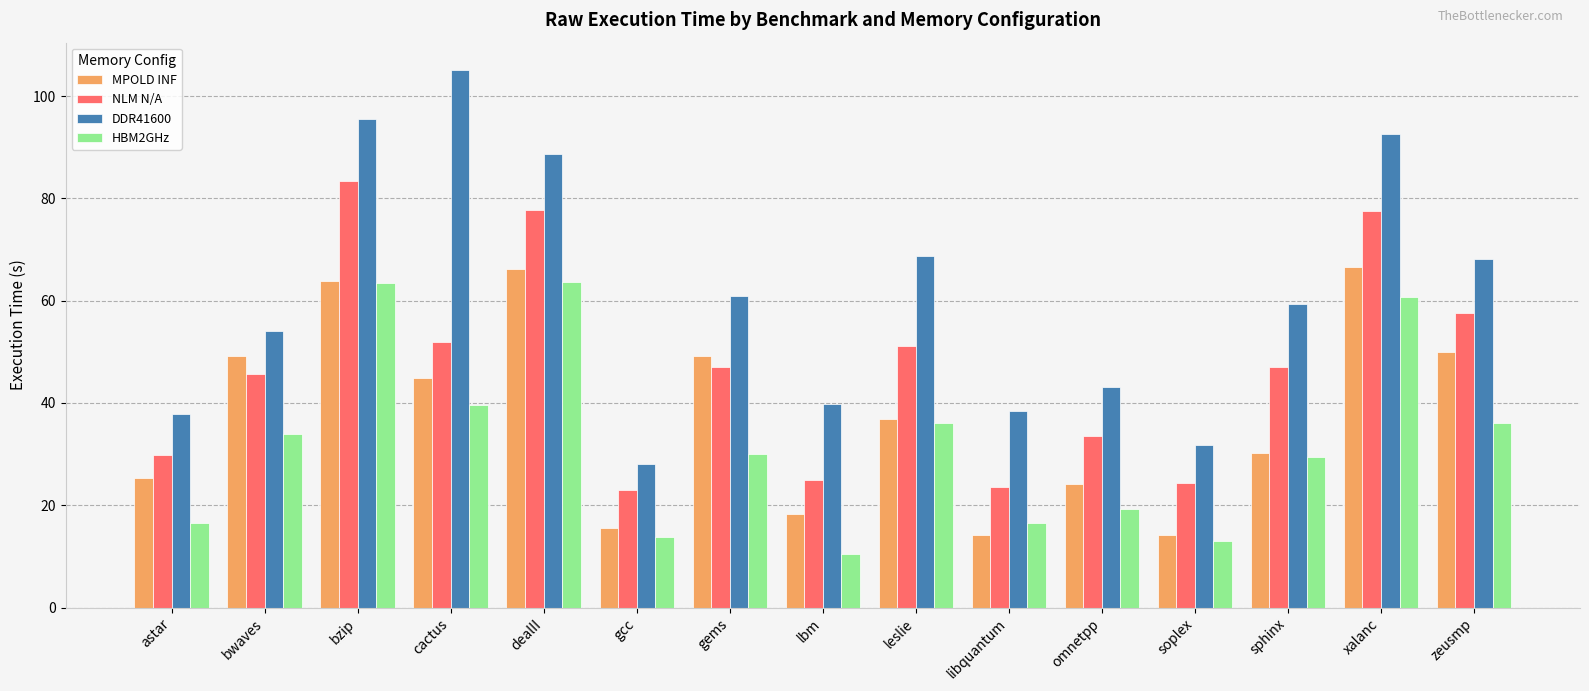

What is the approximate value of HBM2GHz at cactus?

39.7